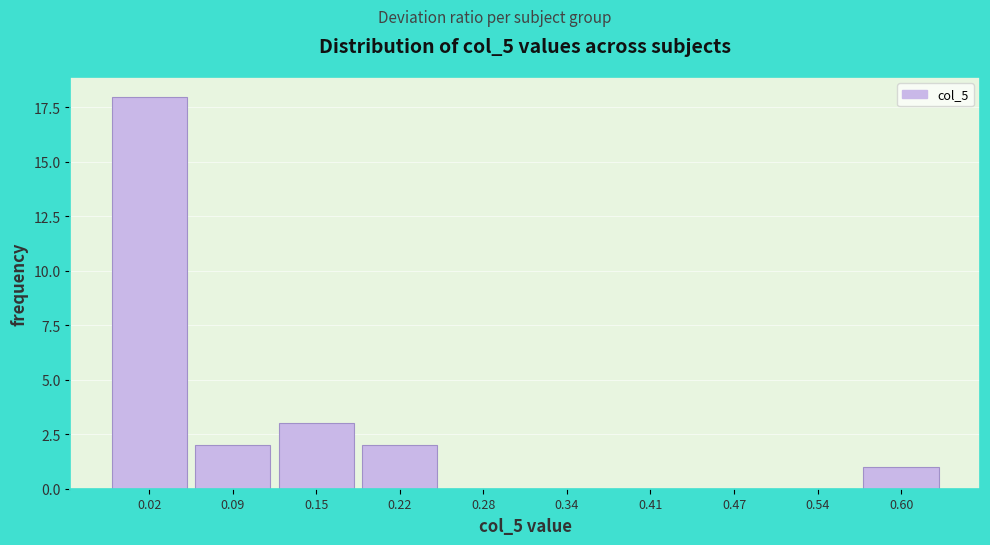

Reading right to left, extract all data points from this chart.

0.60=1	0.54=0	0.47=0	0.41=0	0.34=0	0.28=0	0.22=2	0.15=3	0.09=2	0.02=18